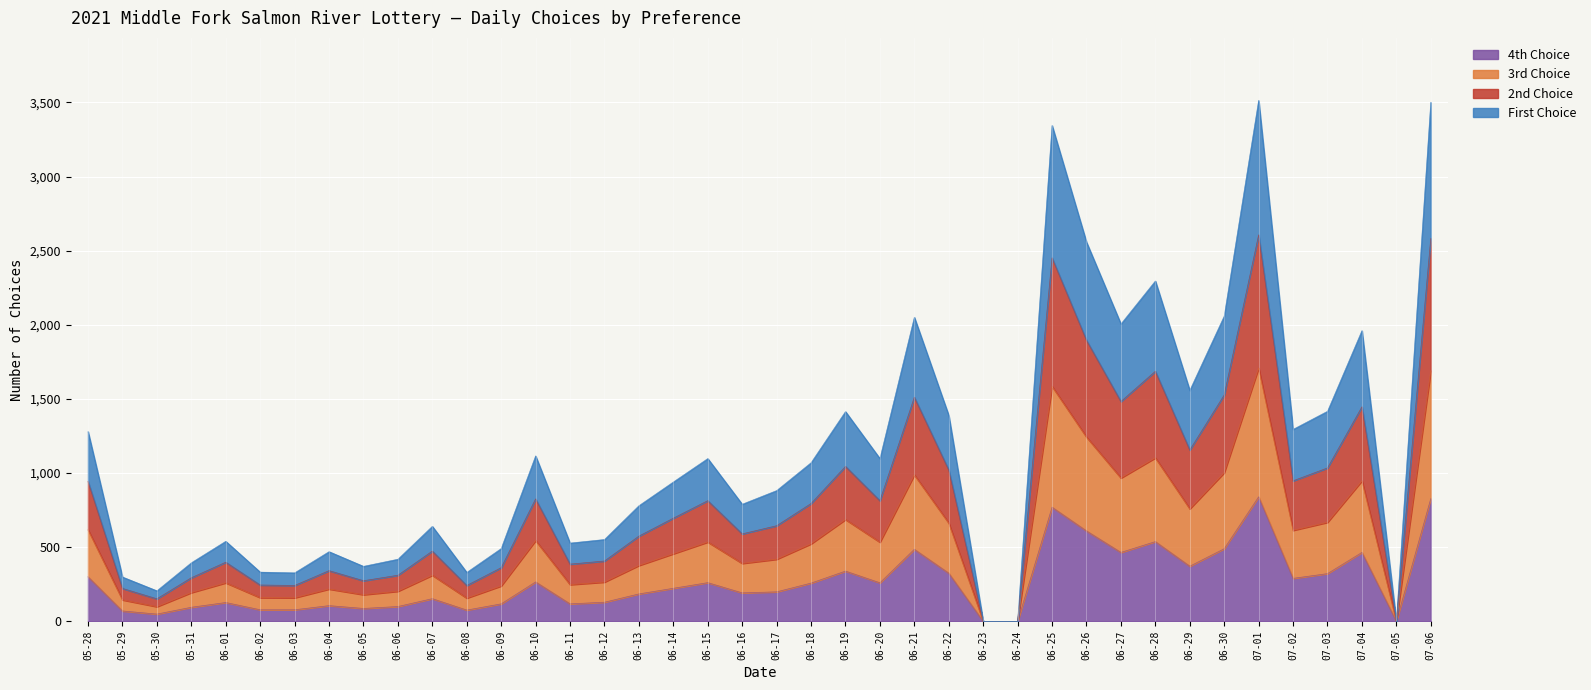

True or false: First Choice and 2nd Choice cross at least once.

False